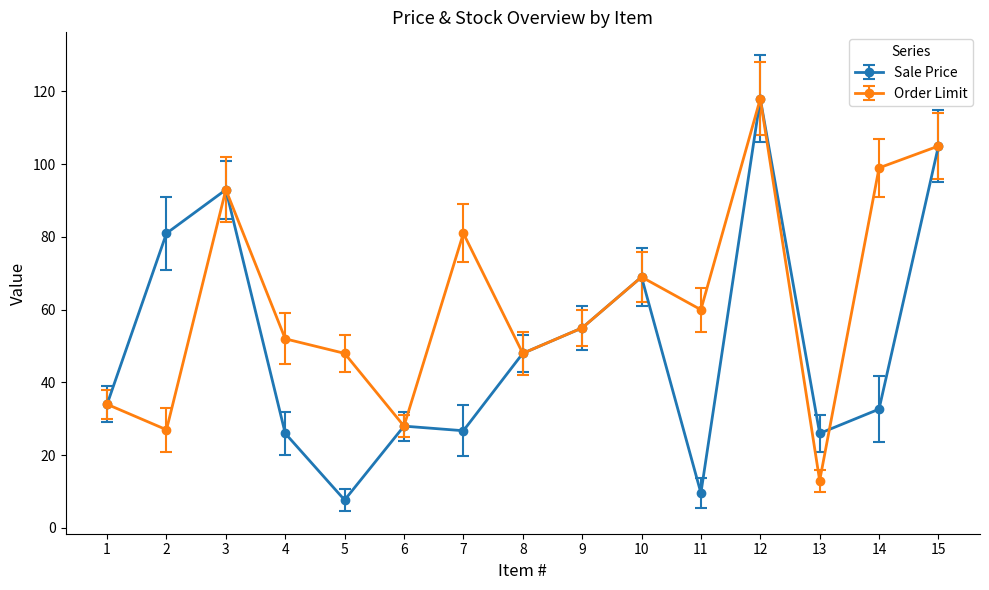

The Sale Price series shows 55.0 at 9. True or false?

True